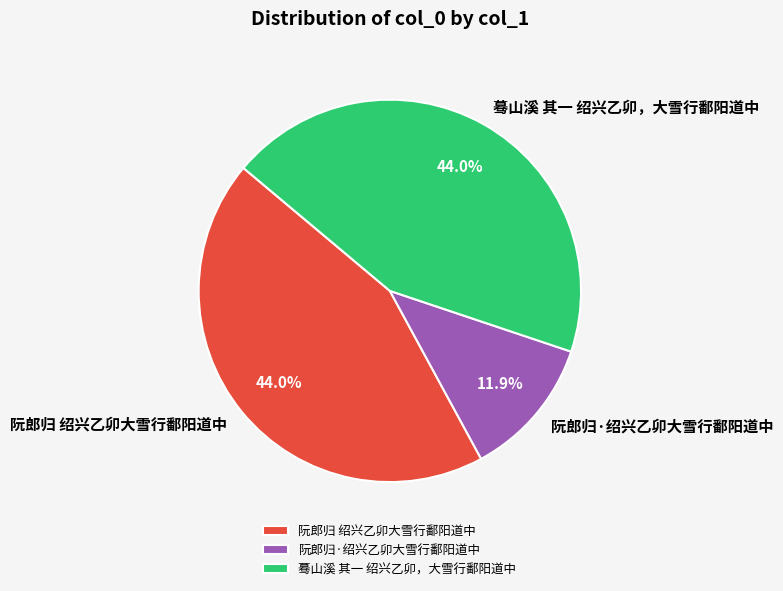

What is the smallest slice in the pie chart?

阮郎归·绍兴乙卯大雪行鄱阳道中